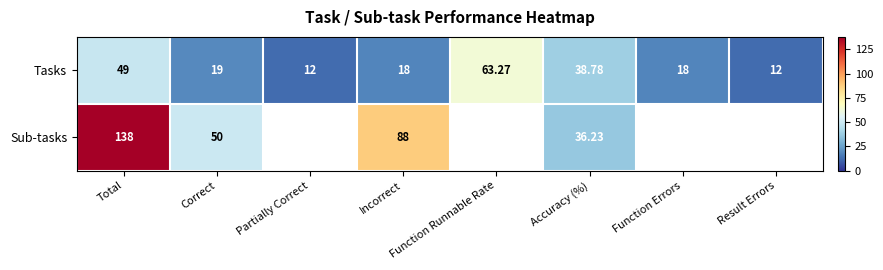

At which category is the sum across all series the highest?

Total